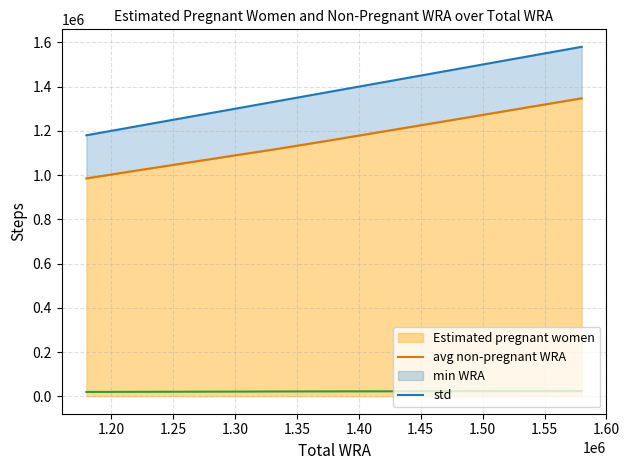

What is the total value across all series at 1.40?

2560089.5